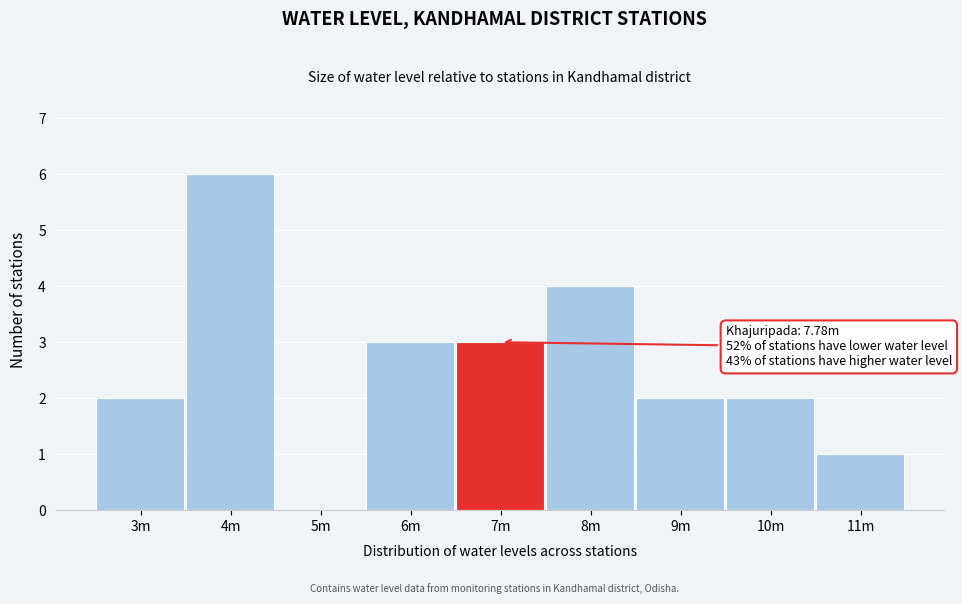

Reading left to right, what are all the values shown in this chart?

3m=2	4m=6	5m=0	6m=3	7m=3	8m=4	9m=2	10m=2	11m=1